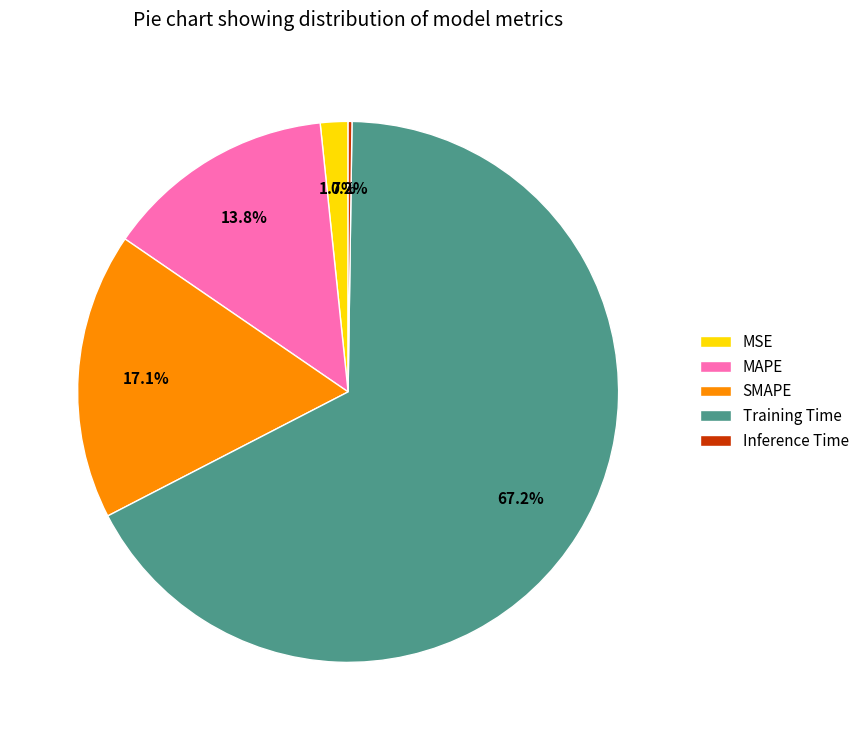

What portion of the pie excludes SMAPE?

82.9%